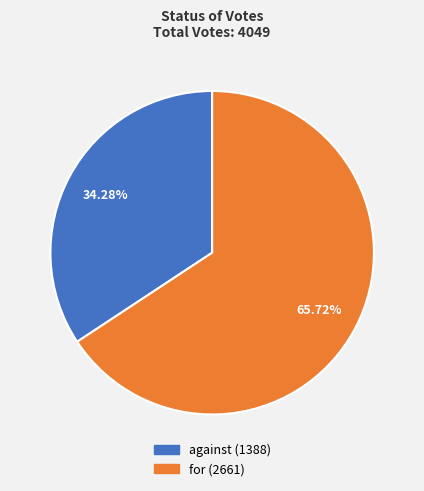

To the nearest percent, what is the difference between the for and against slice percentages?

31%